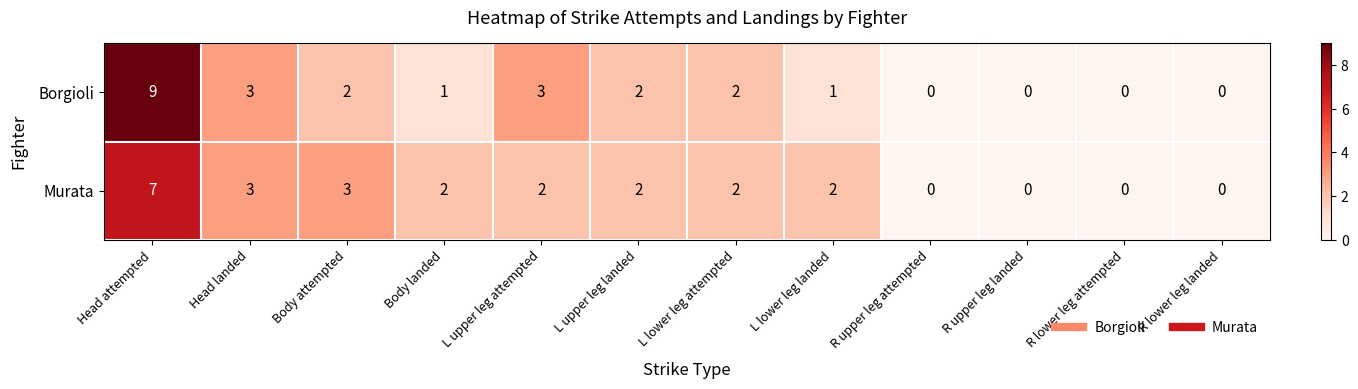

How many Borgioli values are between 0 and 3?

11